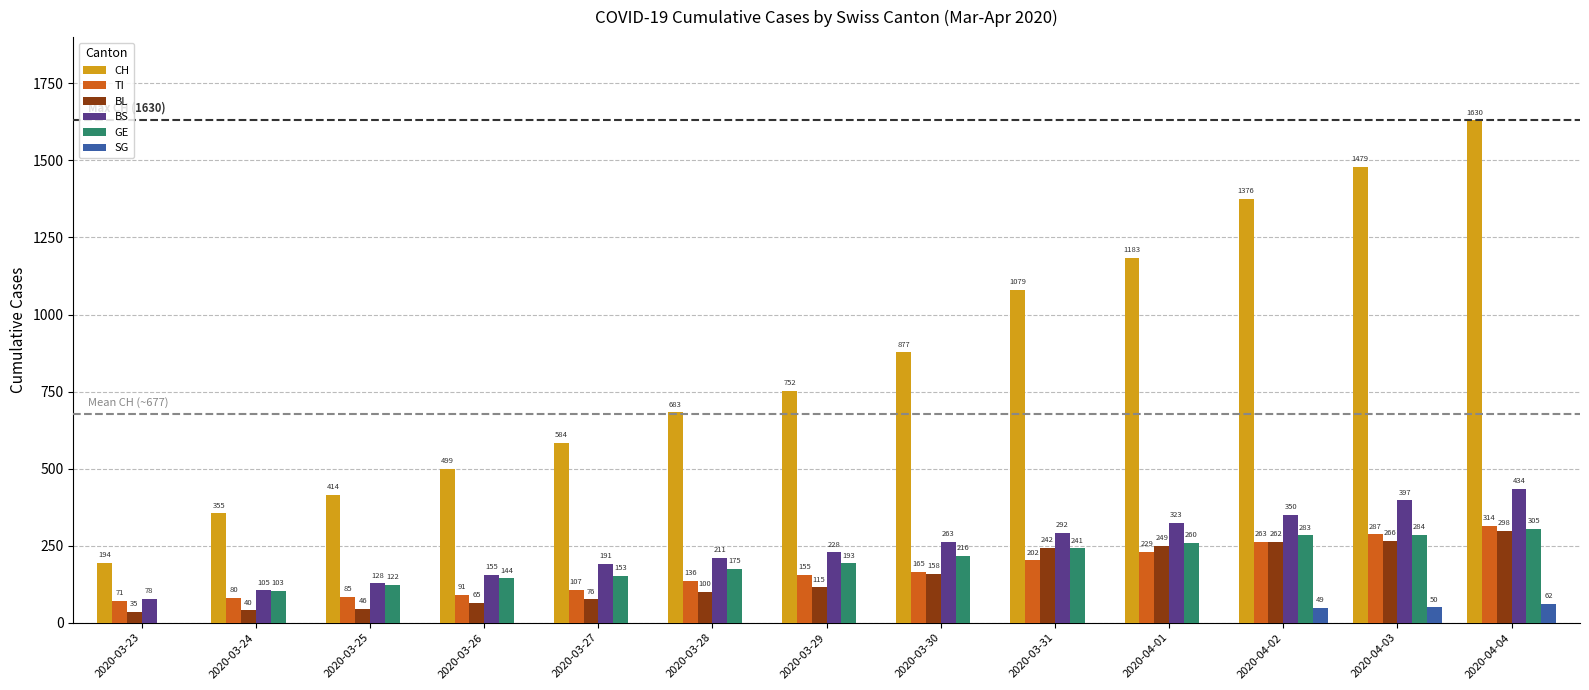

Reading left to right, list all the values displayed in this chart.

CH: 2020-03-23=194	2020-03-24=355	2020-03-25=414	2020-03-26=499	2020-03-27=584	2020-03-28=683	2020-03-29=752	2020-03-30=877	2020-03-31=1079	2020-04-01=1183	2020-04-02=1376	2020-04-03=1479	2020-04-04=1630
TI: 2020-03-23=71	2020-03-24=80	2020-03-25=85	2020-03-26=91	2020-03-27=107	2020-03-28=136	2020-03-29=155	2020-03-30=165	2020-03-31=202	2020-04-01=229	2020-04-02=263	2020-04-03=287	2020-04-04=314
BL: 2020-03-23=35	2020-03-24=40	2020-03-25=46	2020-03-26=65	2020-03-27=76	2020-03-28=100	2020-03-29=115	2020-03-30=158	2020-03-31=242	2020-04-01=249	2020-04-02=262	2020-04-03=266	2020-04-04=298
BS: 2020-03-23=78	2020-03-24=105	2020-03-25=128	2020-03-26=155	2020-03-27=191	2020-03-28=211	2020-03-29=228	2020-03-30=263	2020-03-31=292	2020-04-01=323	2020-04-02=350	2020-04-03=397	2020-04-04=434
GE: 2020-03-23=0	2020-03-24=103	2020-03-25=122	2020-03-26=144	2020-03-27=153	2020-03-28=175	2020-03-29=193	2020-03-30=216	2020-03-31=241	2020-04-01=260	2020-04-02=283	2020-04-03=284	2020-04-04=305
SG: 2020-03-23=0	2020-03-24=0	2020-03-25=0	2020-03-26=0	2020-03-27=0	2020-03-28=0	2020-03-29=0	2020-03-30=0	2020-03-31=0	2020-04-01=0	2020-04-02=49	2020-04-03=50	2020-04-04=62